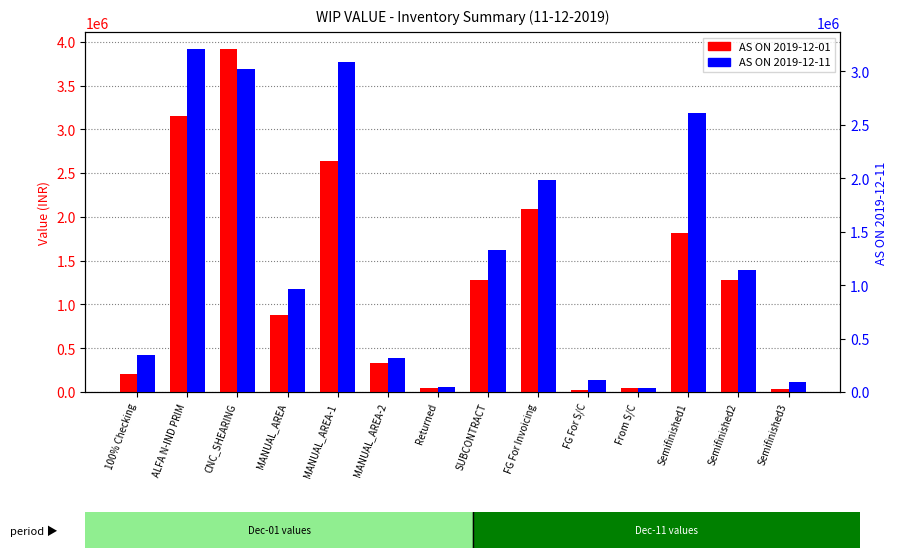

At which label is AS ON 2019-12-01 closest to 1967970?

FG For Invoicing